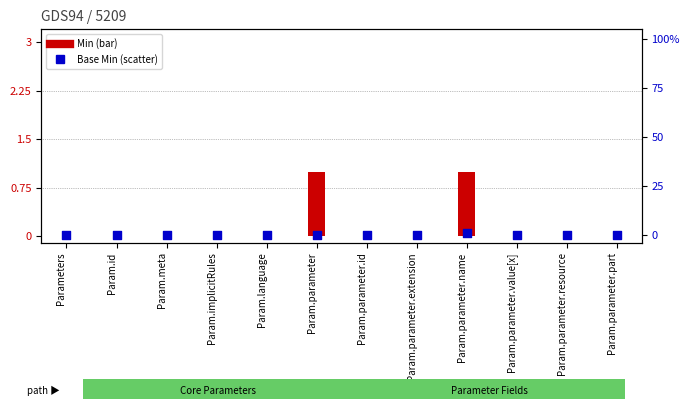

What are all the series names shown in the legend?

Min, Base Min